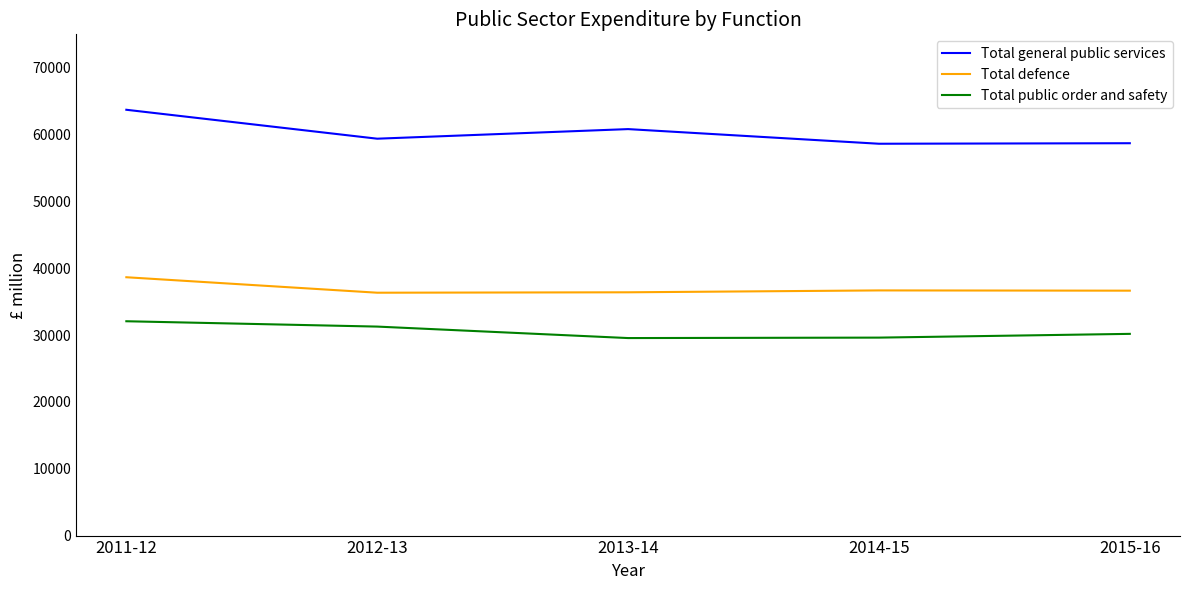

True or false: Total public order and safety and Total defence intersect in this chart.

False